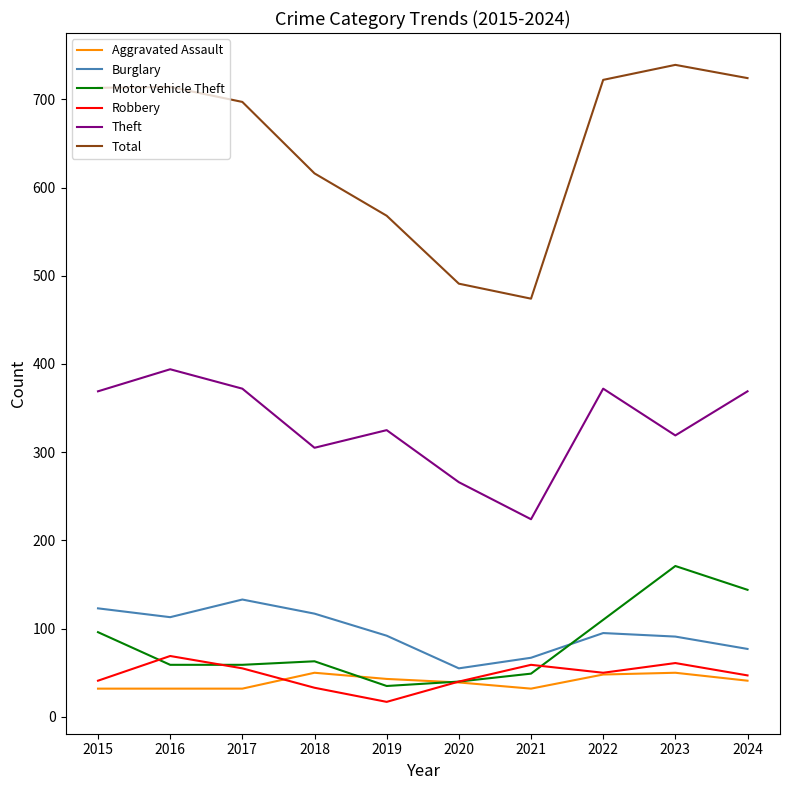

What is the minimum value shown in the chart?

17